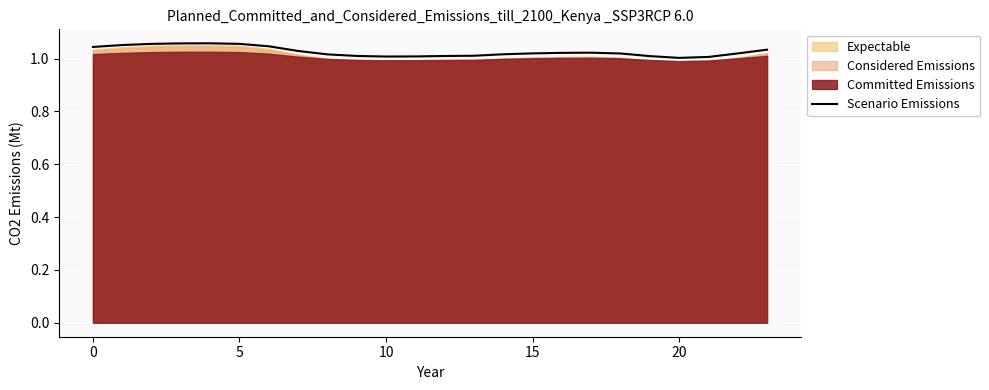

Is it true that the value at 12 is 0.6?

False